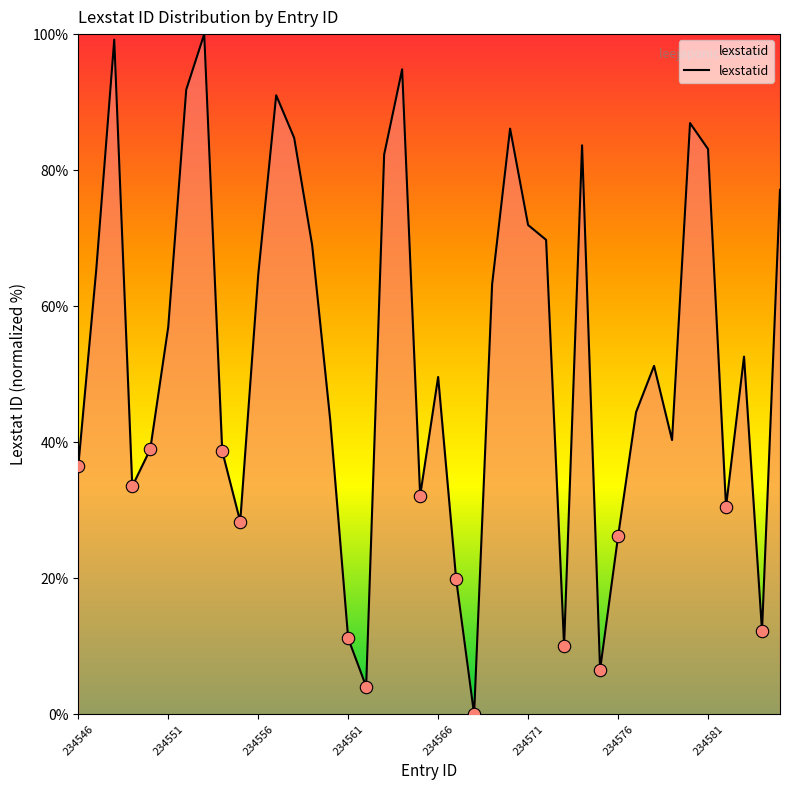

What is the maximum value shown in the chart?

100.0